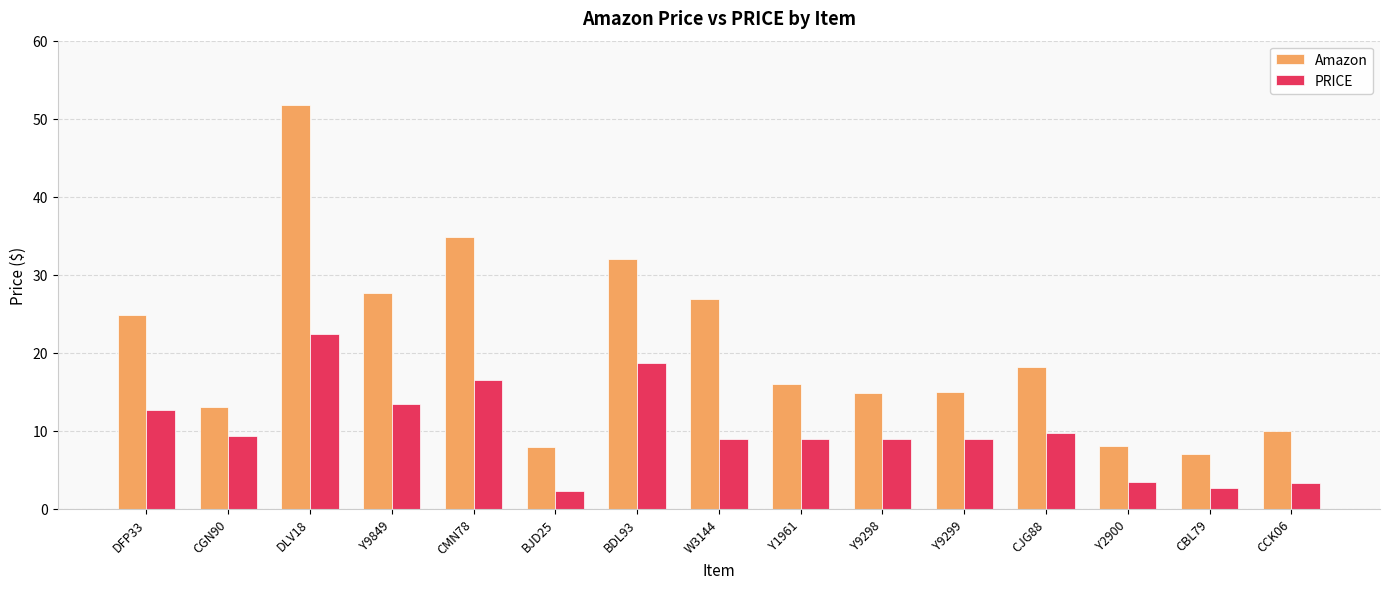

List the series in order of their peak value, lowest first.

PRICE, Amazon